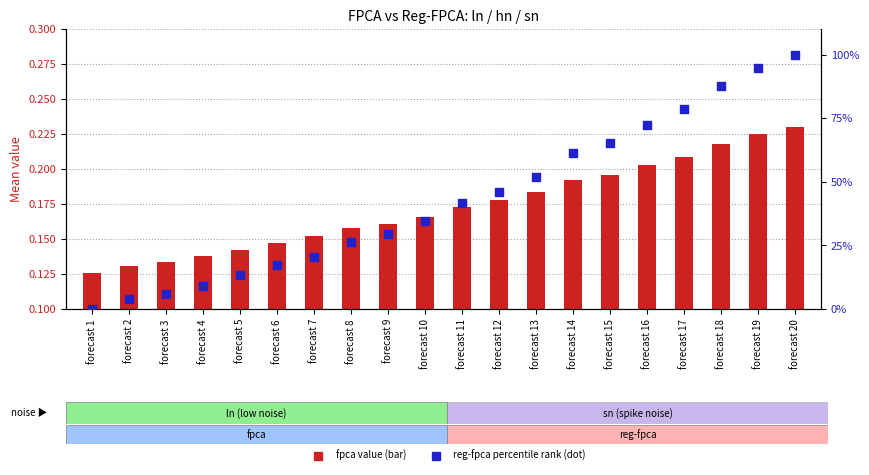

Which series has the largest total across all categories?

reg-fpca_ln (pct rank)